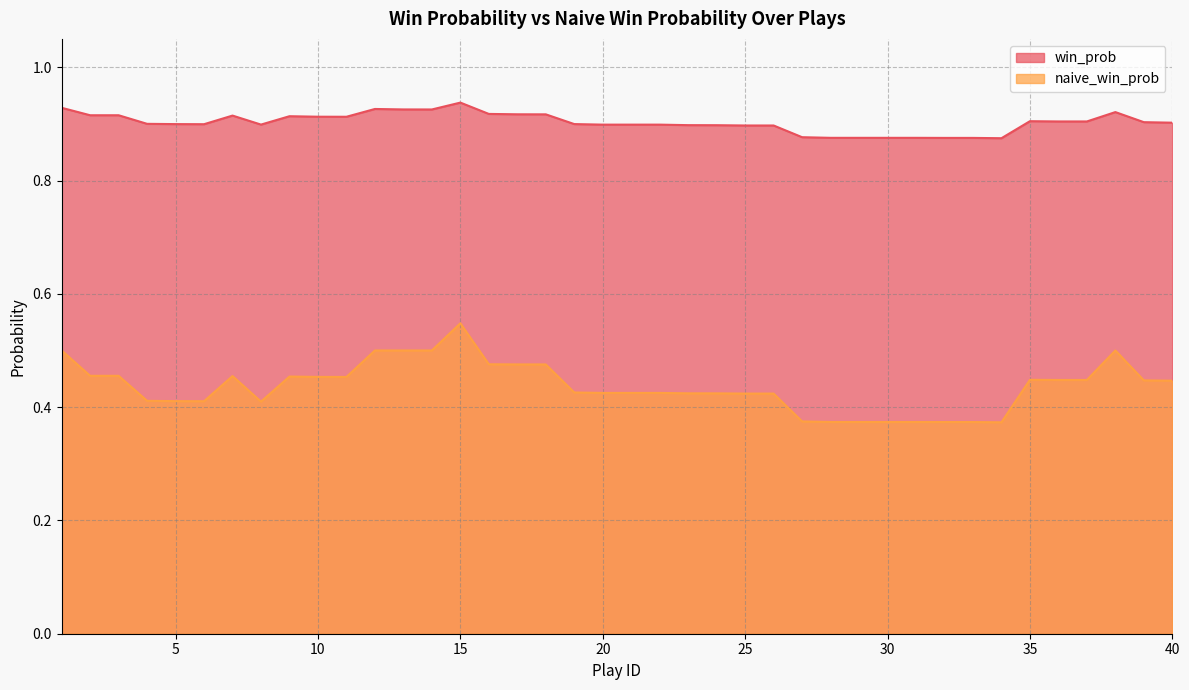

Between 11 and 8, which is larger?

11